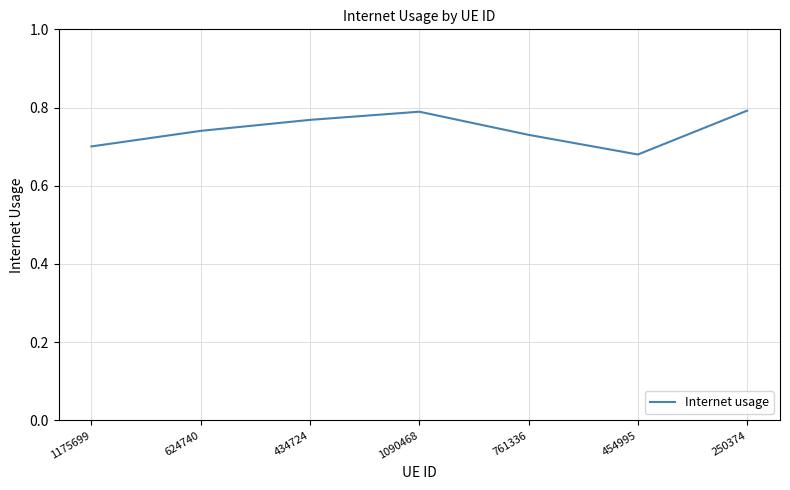

Is it true that the value at 434724 is 0.8?

True